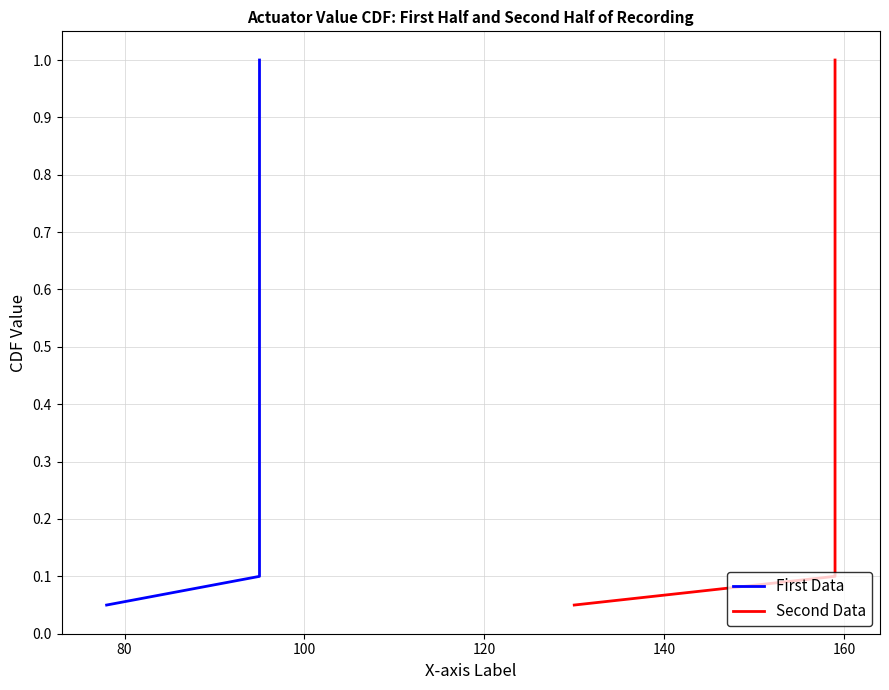

True or false: Second Data and First Data intersect in this chart.

False